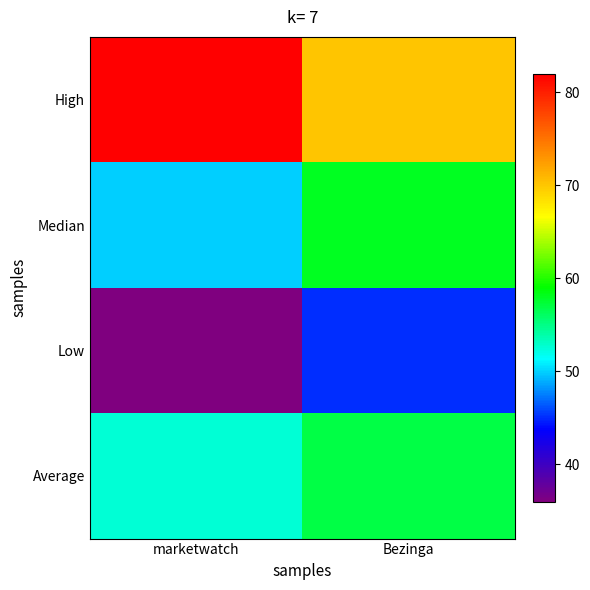

How many categories are shown in the chart?

2